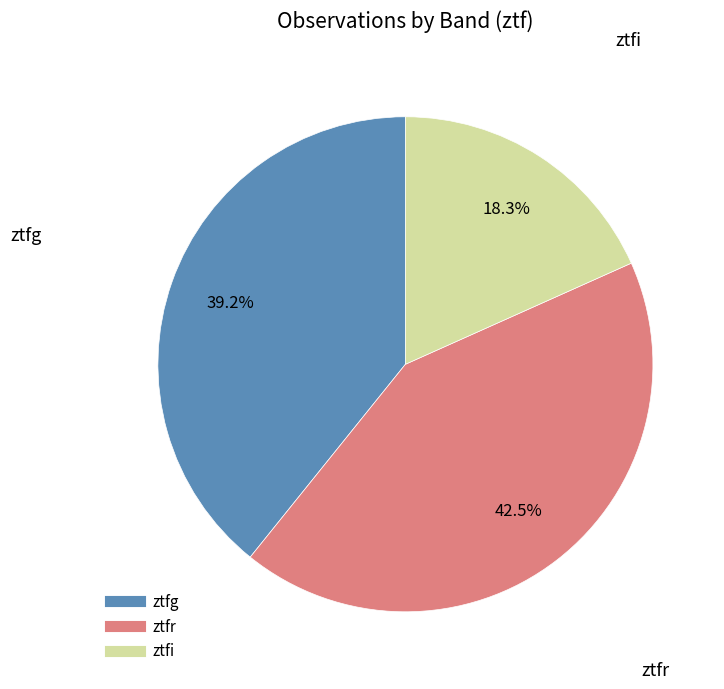

Which has a higher value, ztfi or ztfg?

ztfg